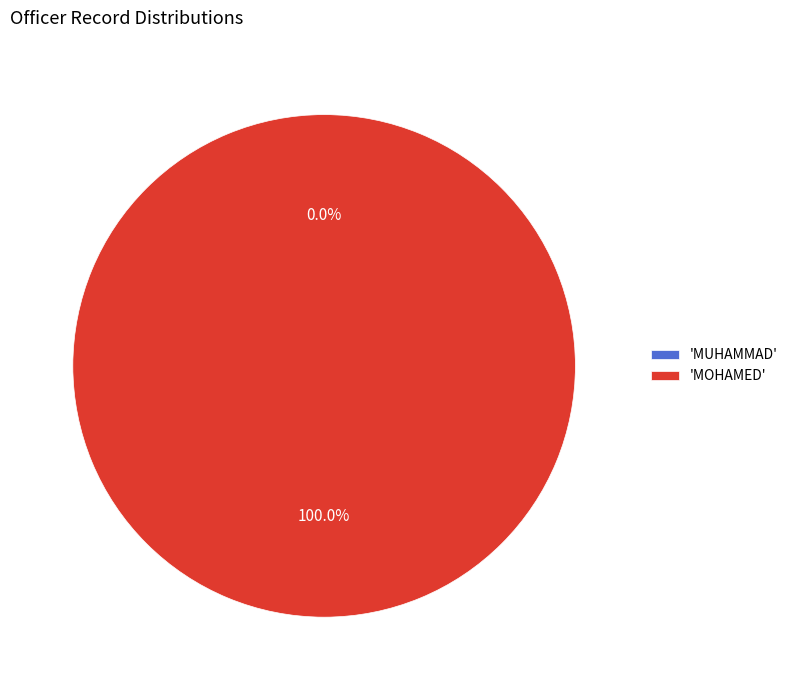

To the nearest percent, what portion does MOHAMED represent?

100%